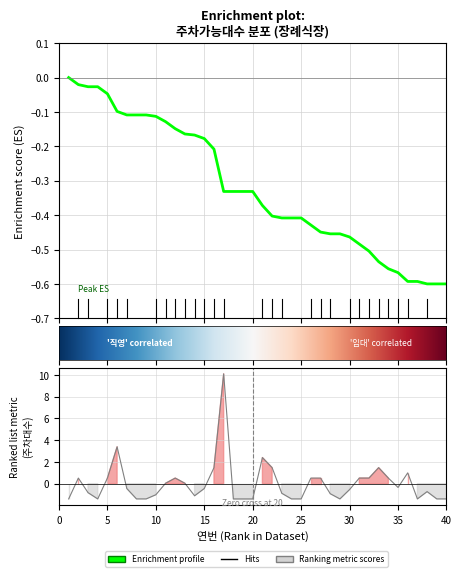

What is the value of the 29th point from the left?

-1.4